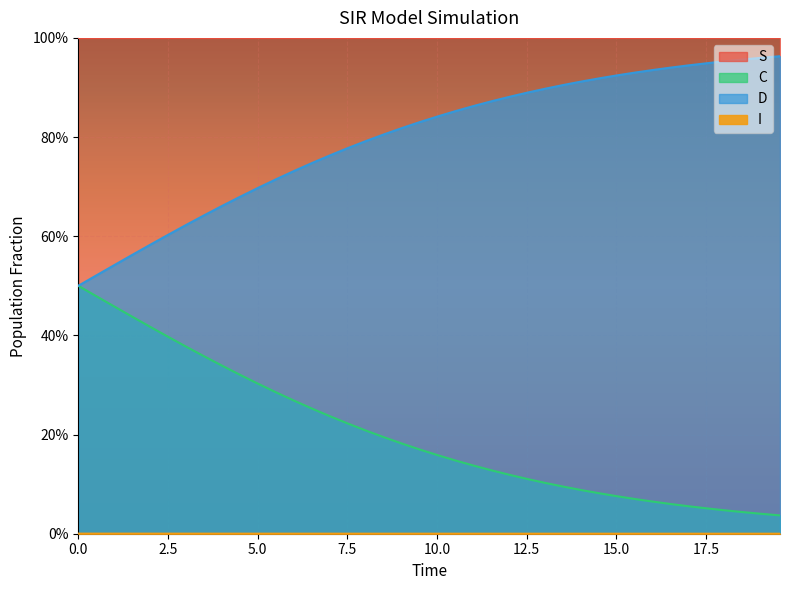

What is the difference between the maximum and minimum values in the C series?

0.5